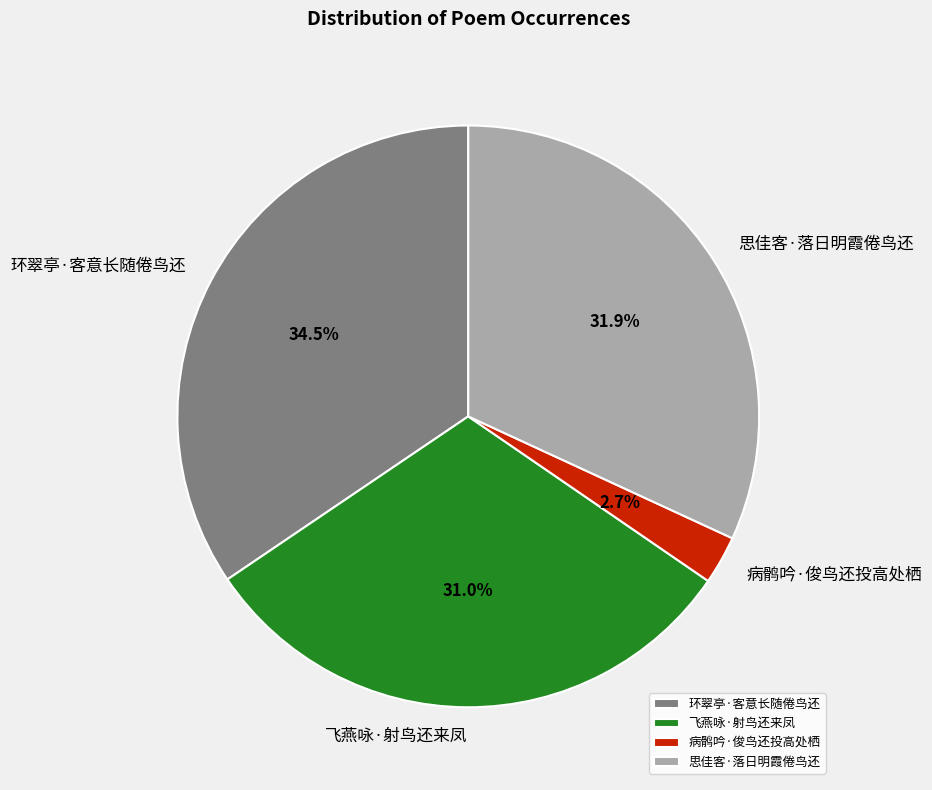

Between 环翠亭·客意长随倦鸟还 and 病鹘吟·俊鸟还投高处栖, which is larger?

环翠亭·客意长随倦鸟还